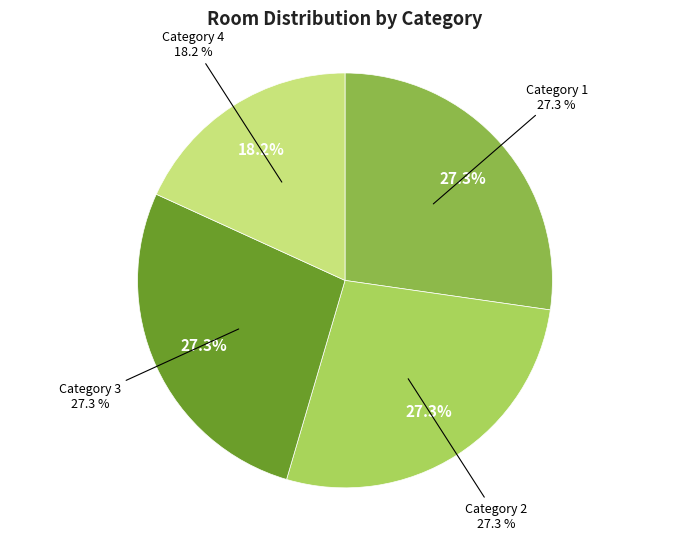

What is the change in value from 1 to 4?

-1